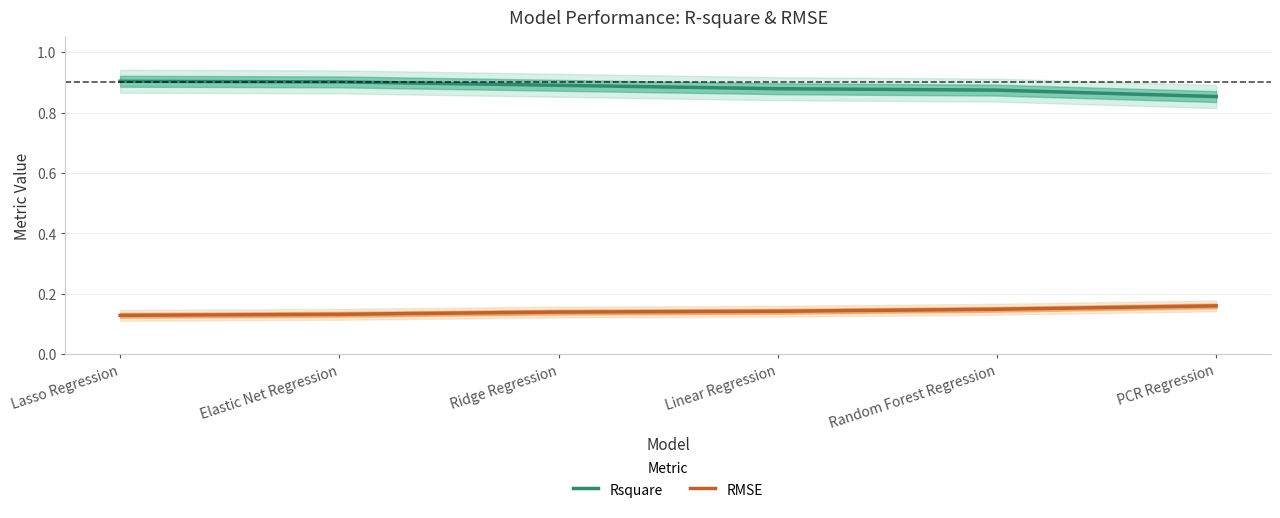

Reading left to right, what are all the values shown in this chart?

Rsquare: Lasso Regression=0.9	Elastic Net Regression=0.9	Ridge Regression=0.9	Linear Regression=0.9	Random Forest Regression=0.9	PCR Regression=0.9
RMSE: Lasso Regression=0.1	Elastic Net Regression=0.1	Ridge Regression=0.1	Linear Regression=0.1	Random Forest Regression=0.1	PCR Regression=0.2